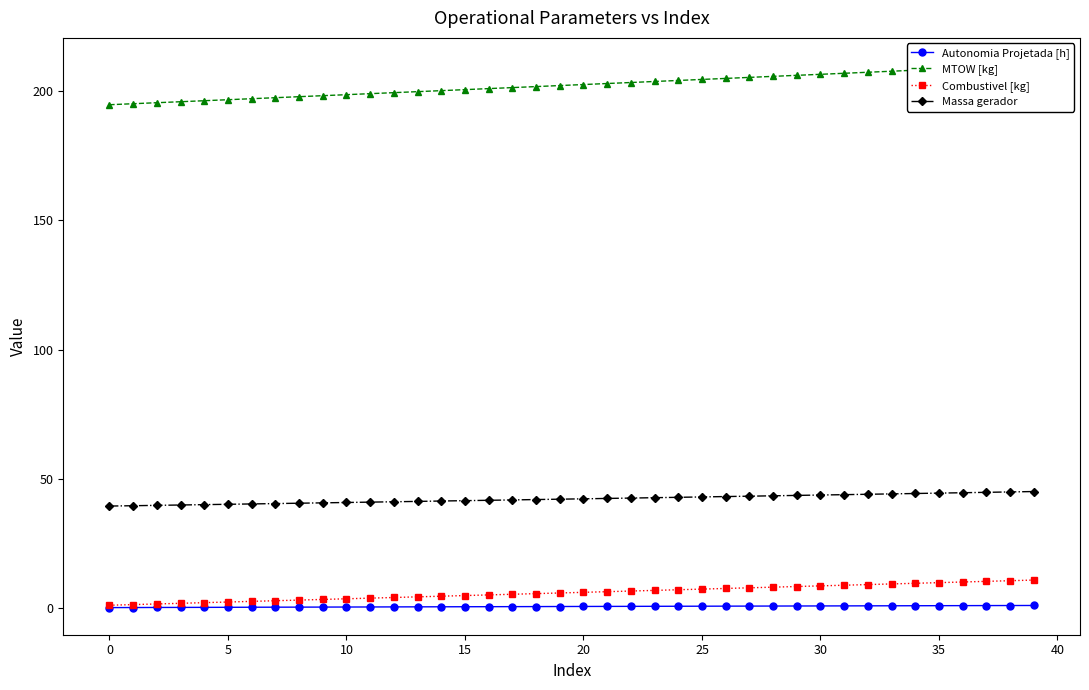

Reading left to right, transcribe all the data shown in this chart.

Autonomia Projetada [h]: 0.1	0.1	0.1	0.2	0.2	0.2	0.2	0.2	0.3	0.3	0.3	0.3	0.4	0.4	0.4	0.4	0.4	0.5	0.5	0.5	0.5	0.6	0.6	0.6	0.6	0.6	0.7	0.7	0.7	0.7	0.7	0.8	0.8	0.8	0.8	0.8	0.8	0.9	0.9	0.9
MTOW [kg]: 194.8	195.2	195.6	195.9	196.3	196.7	197.1	197.5	197.9	198.3	198.7	199.1	199.4	199.8	200.2	200.6	201.0	201.4	201.8	202.2	202.6	203.0	203.4	203.8	204.2	204.6	204.9	205.3	205.8	206.2	206.5	206.9	207.3	207.7	208.1	208.5	208.9	209.3	209.7	210.1
Combustivel [kg]: 1.0	1.2	1.5	1.8	2.0	2.2	2.5	2.8	3.0	3.2	3.5	3.8	4.0	4.2	4.5	4.8	5.0	5.2	5.5	5.8	6.0	6.2	6.5	6.8	7.0	7.2	7.5	7.8	8.0	8.2	8.5	8.8	9.0	9.2	9.5	9.8	10.0	10.2	10.5	10.8
Massa gerador: 39.4	39.5	39.7	39.8	40.0	40.1	40.2	40.4	40.5	40.6	40.8	40.9	41.1	41.2	41.4	41.5	41.6	41.8	41.9	42.1	42.2	42.4	42.5	42.6	42.8	42.9	43.1	43.2	43.4	43.5	43.7	43.8	44.0	44.1	44.3	44.4	44.6	44.7	44.9	45.0